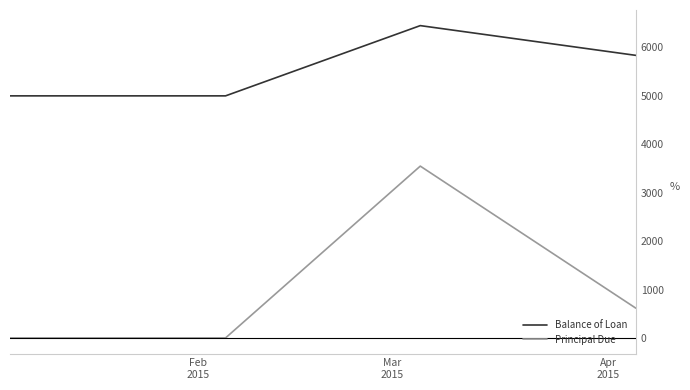

In Balance of Loan, how many points are higher than both neighbors (excluding endpoints)?

1